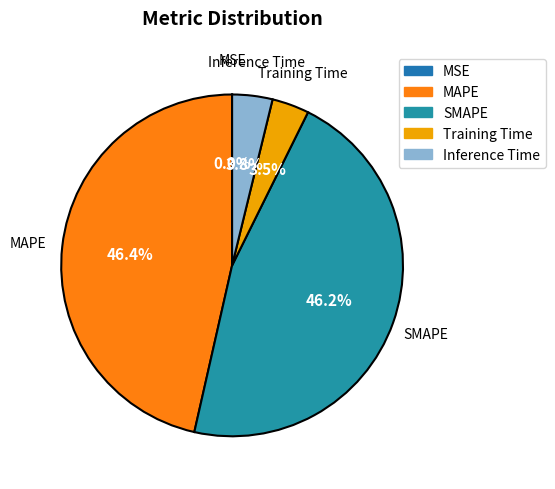

To the nearest percent, what is the average slice percentage?

20%